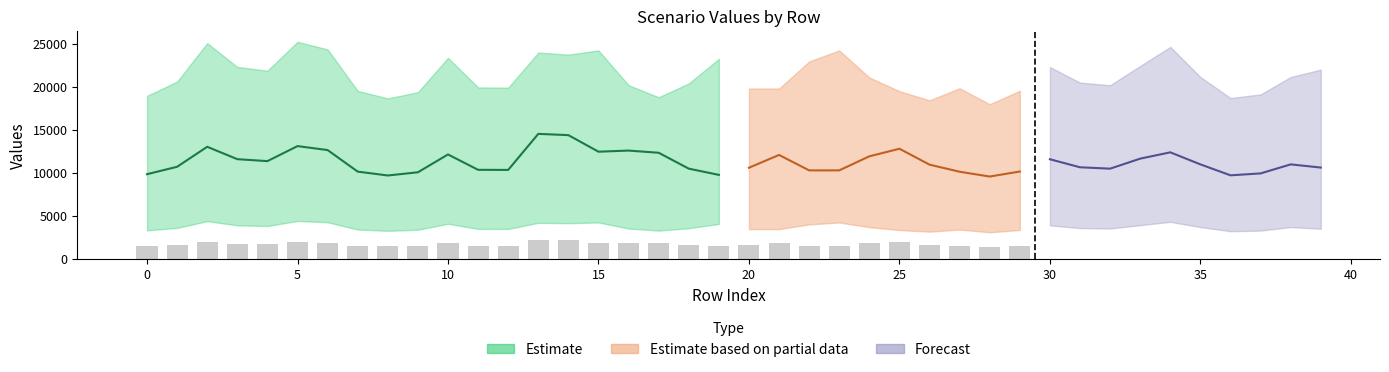

What is the difference between the maximum and second lowest values in the Scen_1 series?

5123.8